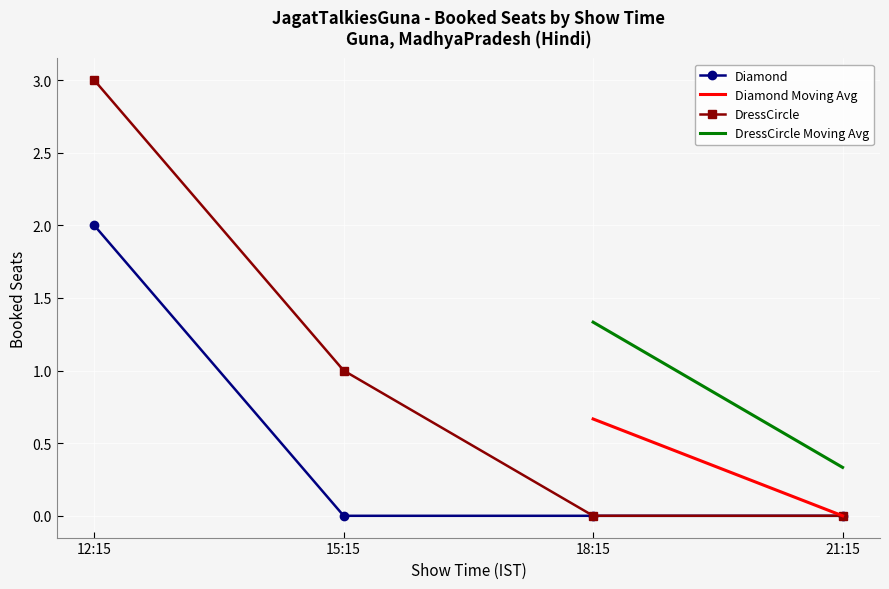

What is the total value across all series at 15:15?

1